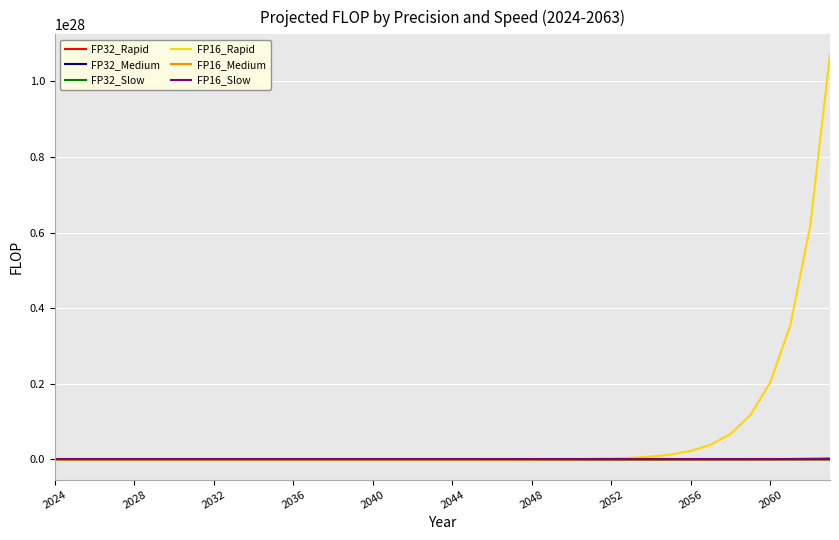

How many categories are shown in the chart?

40